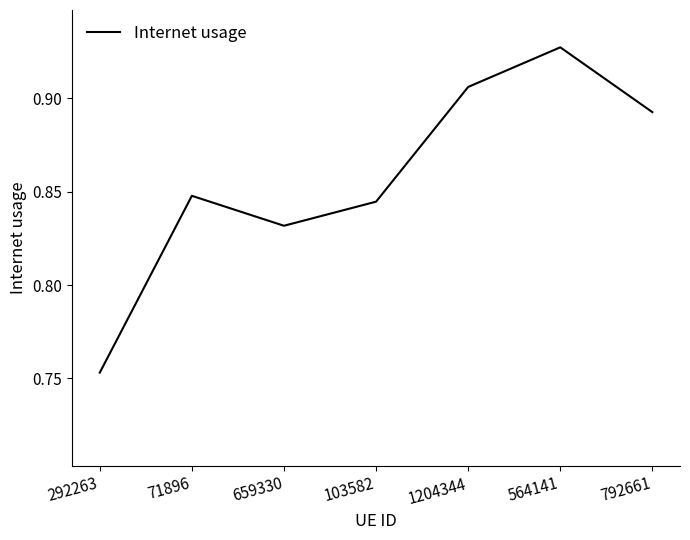

List the labels in order of value, largest first.

564141, 1204344, 792661, 71896, 103582, 659330, 292263